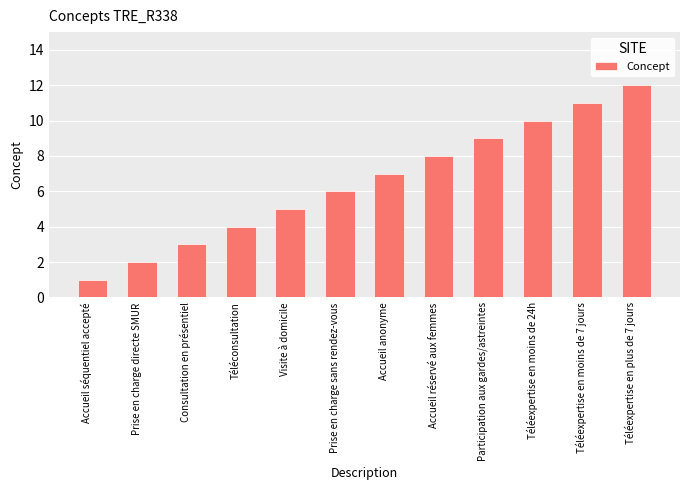

What position from the left is Participation aux gardes/astreintes?

9